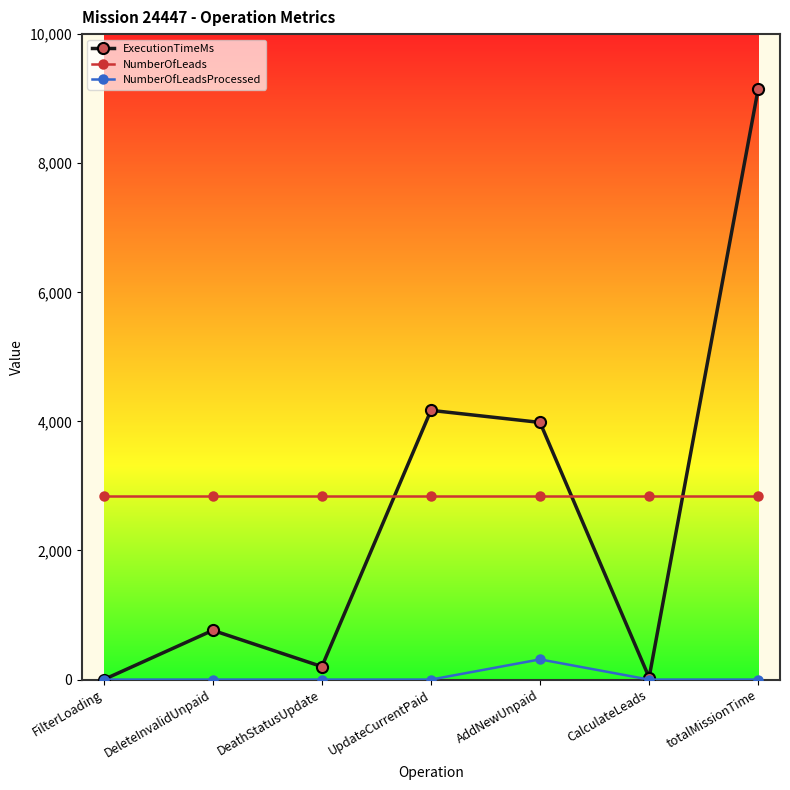

What is the difference between the highest and lowest values at DeleteInvalidUnpaid?

2841